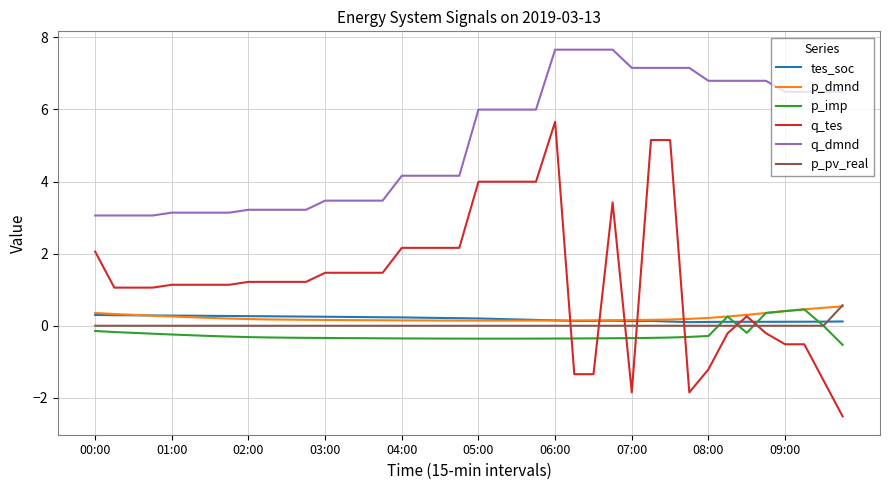

Which series has the largest range (max minus min)?

q_tes